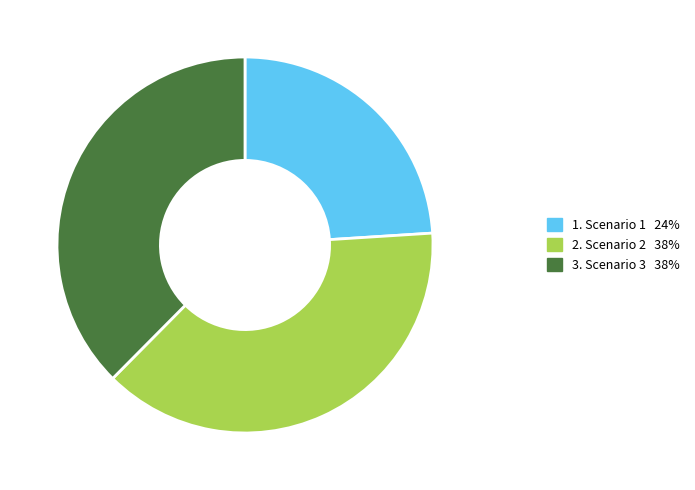

Does any single category account for the majority?

No